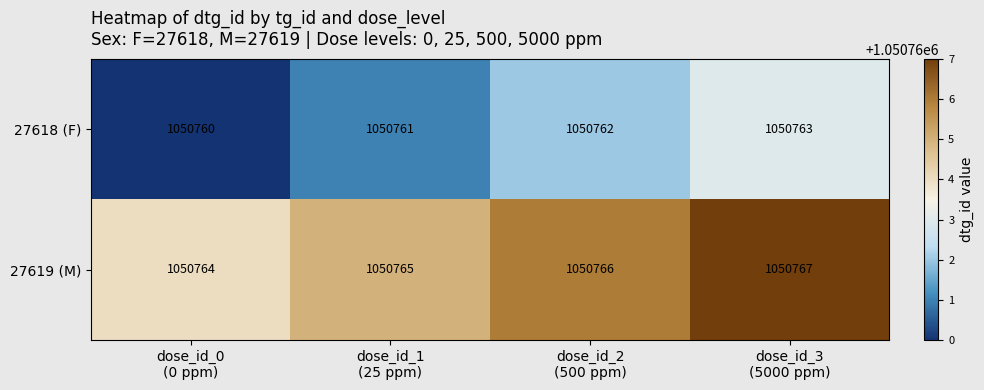

Reading left to right, transcribe all the data shown in this chart.

27618 (F): 1050760	1050761	1050762	1050763
27619 (M): 1050764	1050765	1050766	1050767